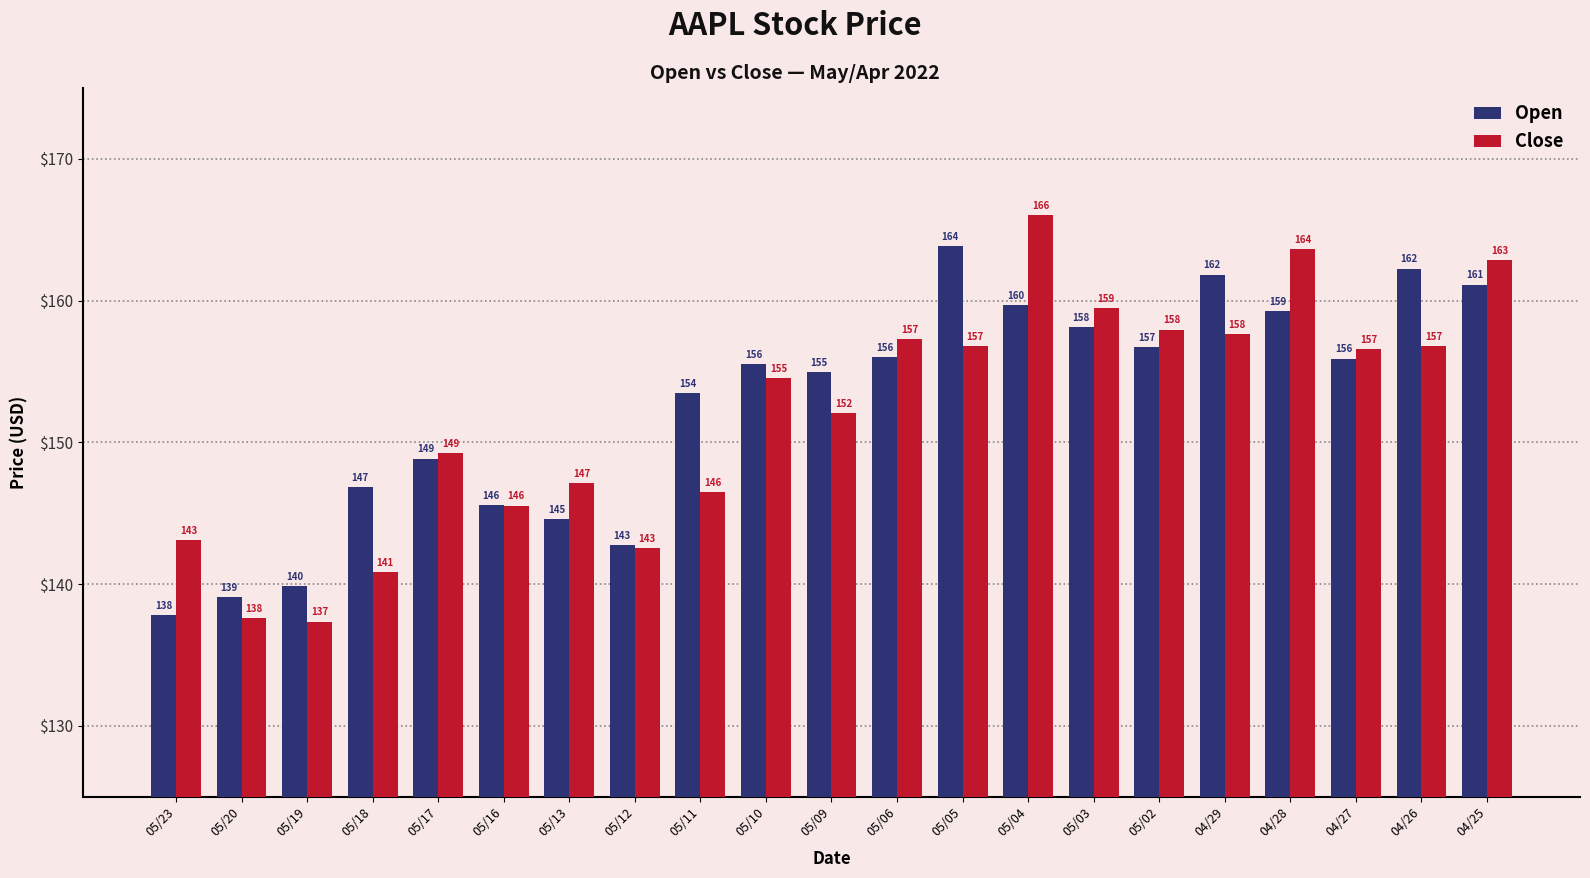

The Open series shows 92.7 at 05/18. True or false?

False